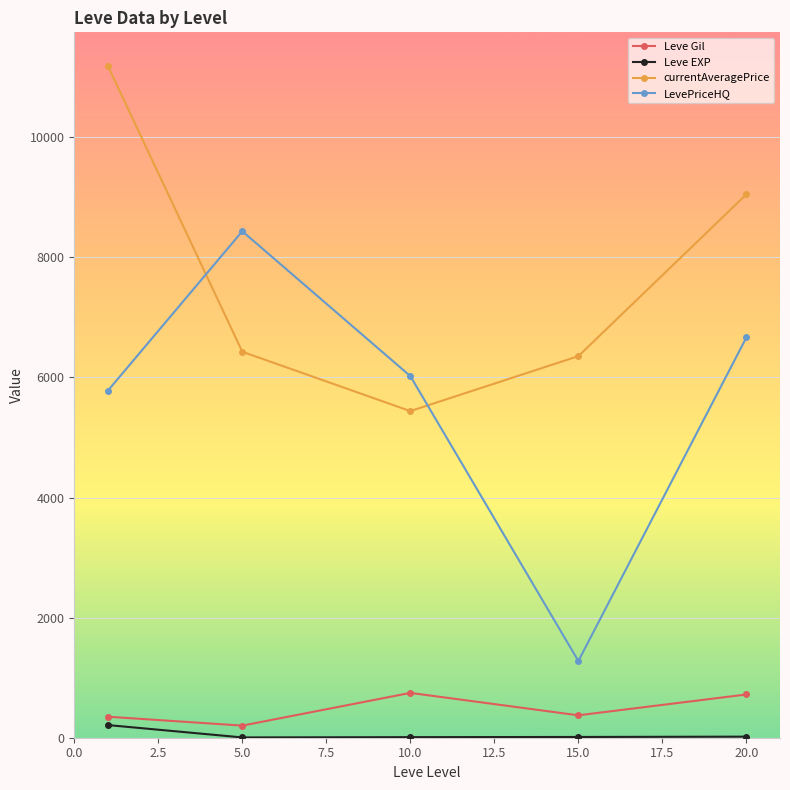

What is the difference between the second highest and second lowest values in the currentAveragePrice series?

2695.2